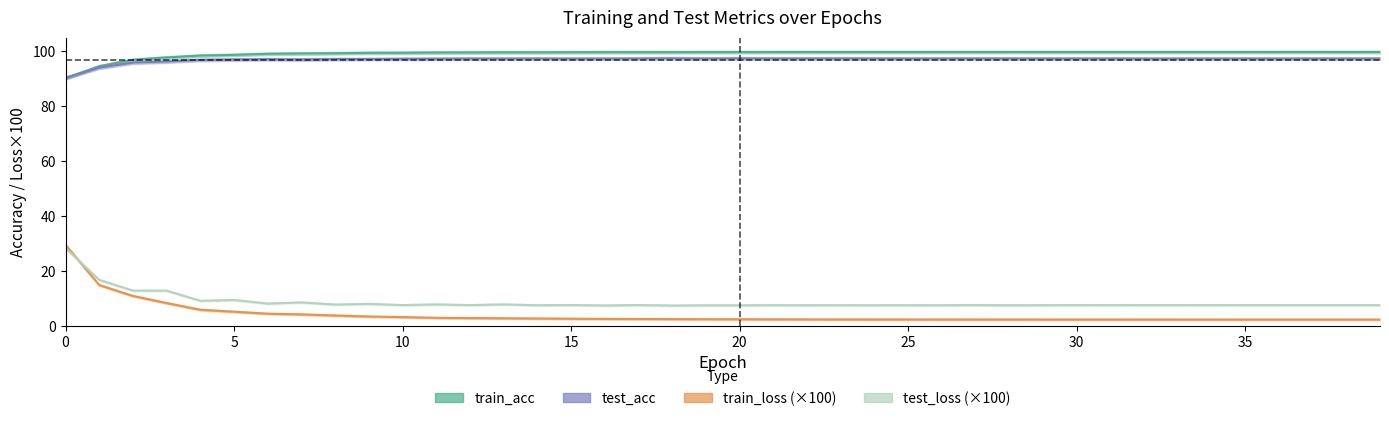

Where is the first local minimum for test_loss?

2